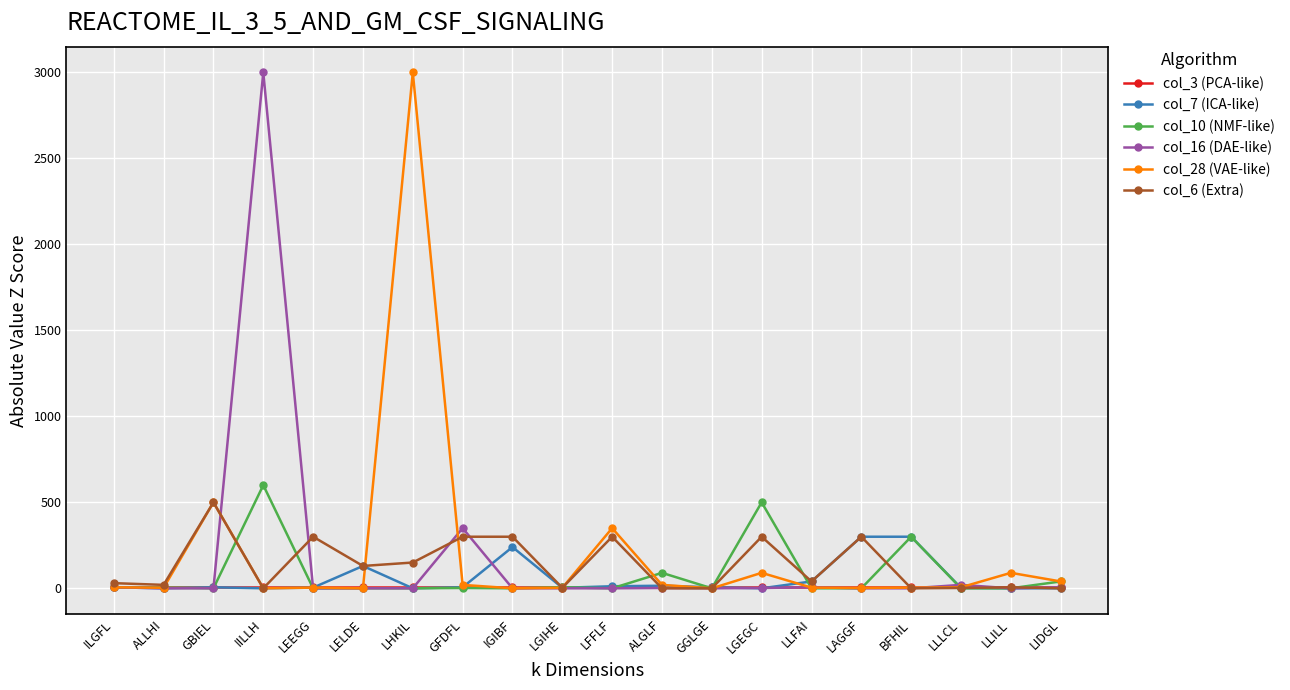

What is the greatest value displayed?

3000